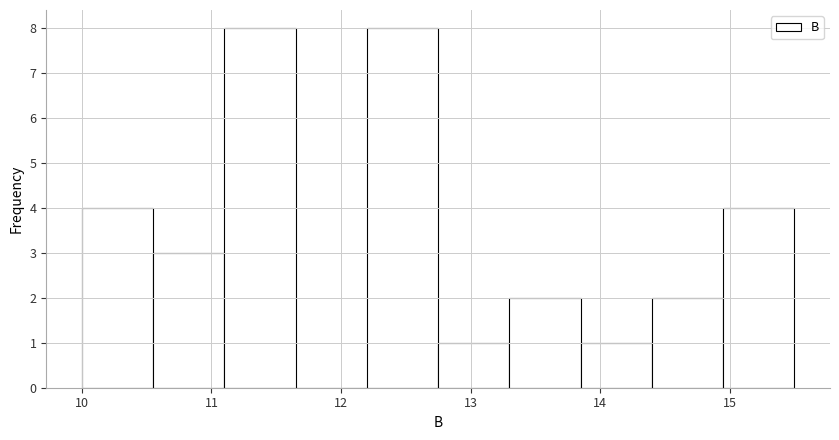

Reading left to right, transcribe this chart: for each bar, give the range it covers on the x-axis and its height. Neither the bar edges nor the heights are printed on the chart, so give them approximately, as read against the axes.

10.00 to 10.55: 4
10.55 to 11.10: 3
11.10 to 11.65: 8
11.65 to 12.20: 0
12.20 to 12.75: 8
12.75 to 13.30: 1
13.30 to 13.85: 2
13.85 to 14.40: 1
14.40 to 14.95: 2
14.95 to 15.50: 4